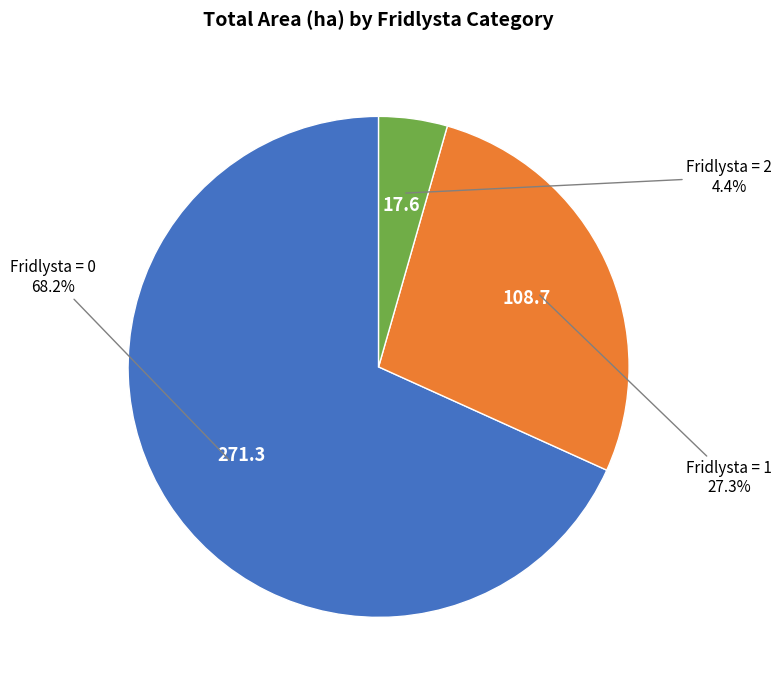

Is there a majority slice in this chart?

Yes